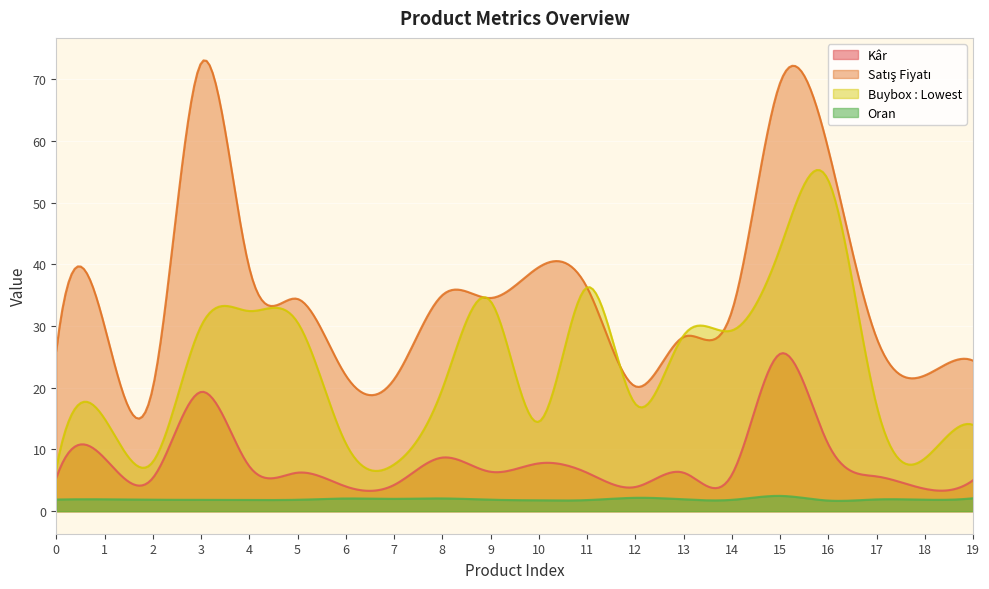

What is the sum of the Buybox : Lowest values at 10 and 12?

31.9